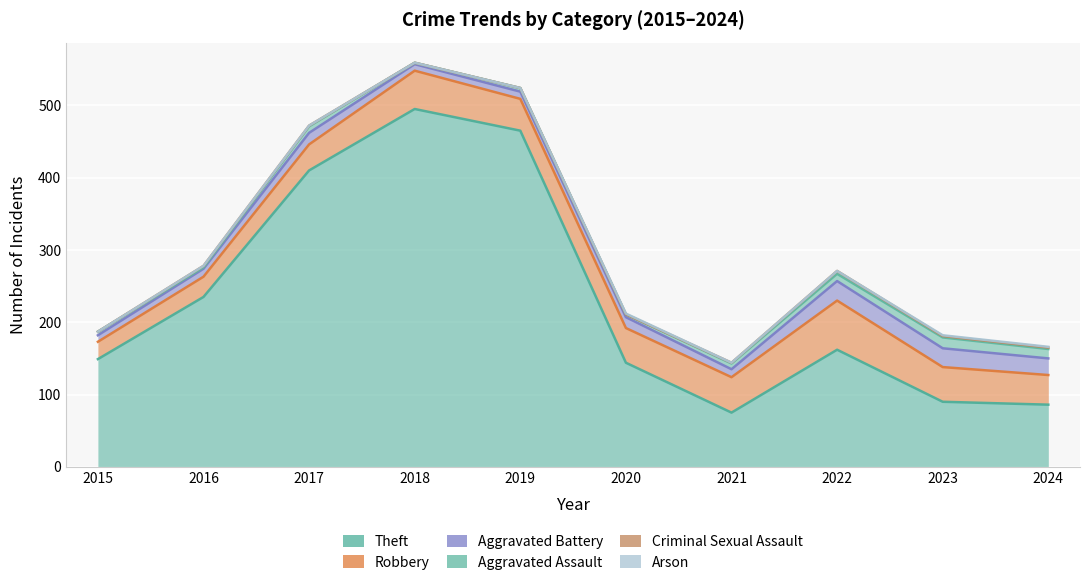

Rank the categories by Theft value from lowest to highest.

2021, 2024, 2023, 2020, 2015, 2022, 2016, 2017, 2019, 2018